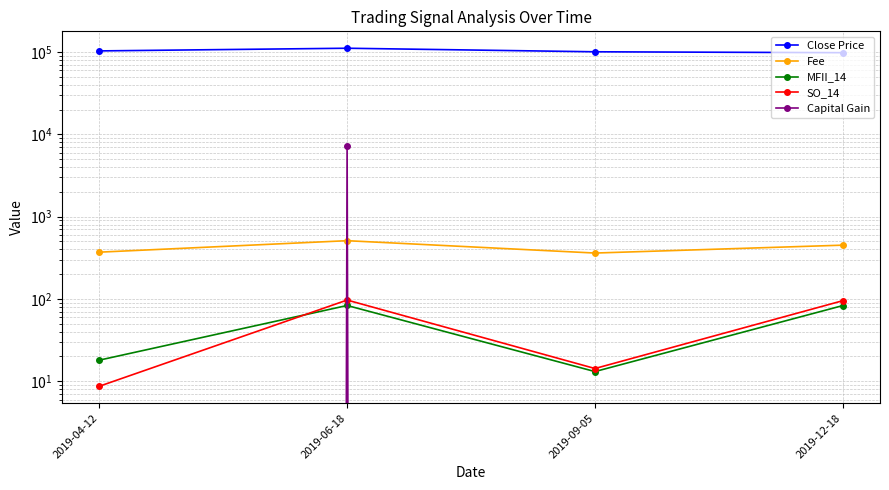

Does the chart have visible grid lines?

Yes